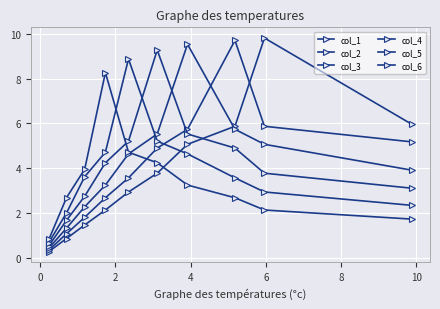

Which series ends up on top after the final intersection of col_5 and col_3?

col_5